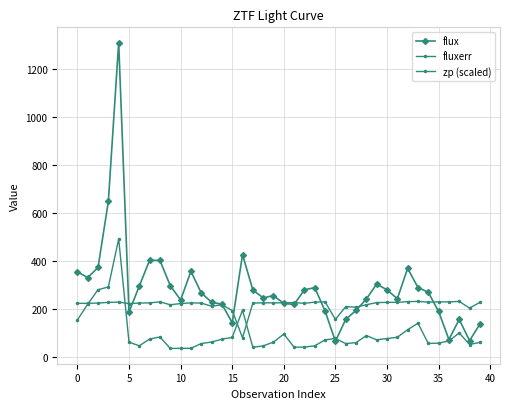

Is this an area chart (filled region under the line)?

No